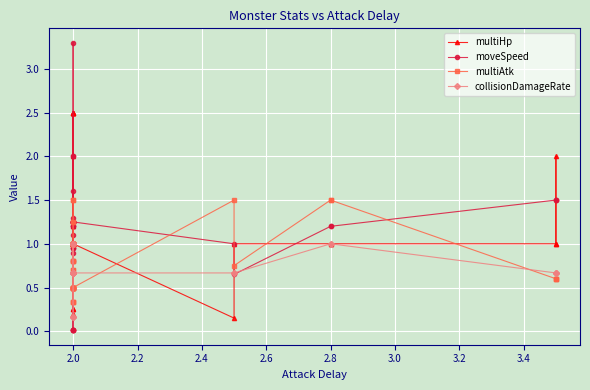

Count the collisionDamageRate values in the range 0 to 1.

40